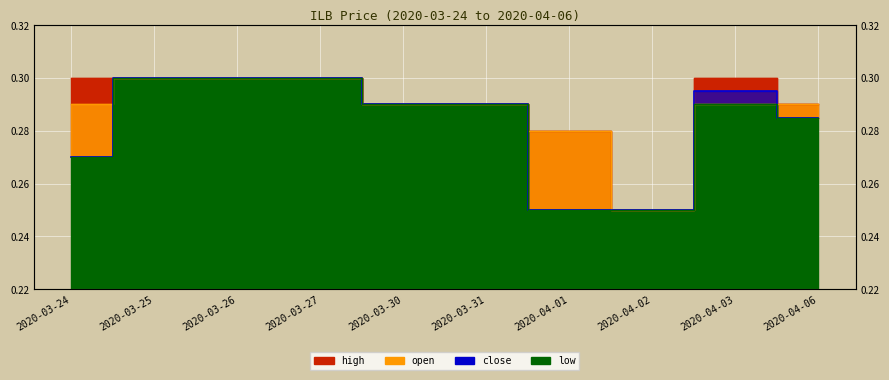

How many lines are shown in the chart?

4